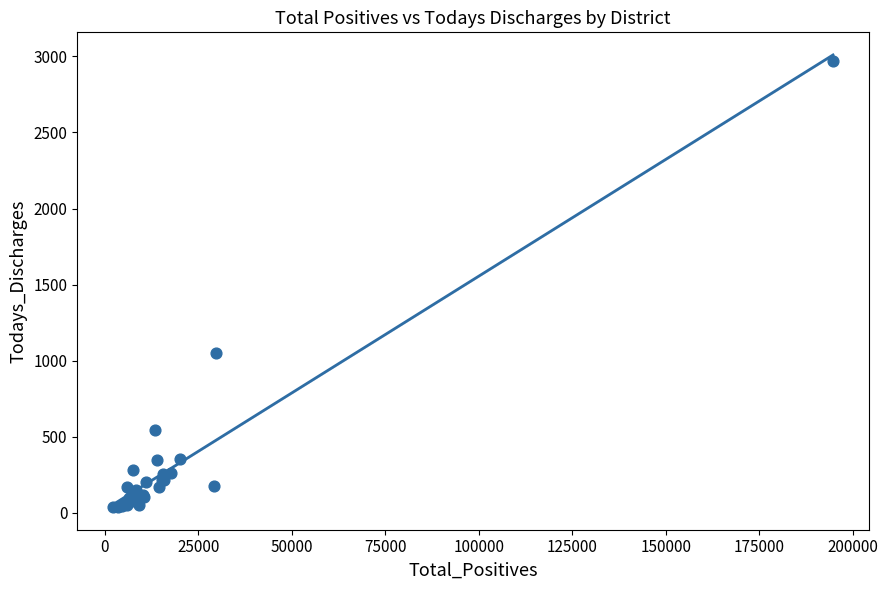

What Y value in the scatter plot is closest to 1504?

1050